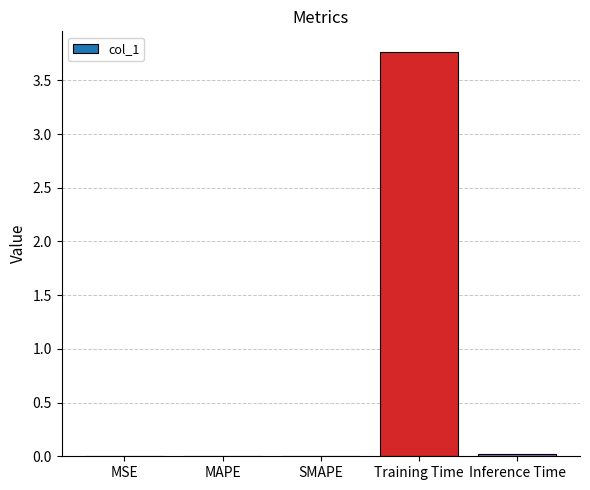

What is the greatest value displayed?

3.8